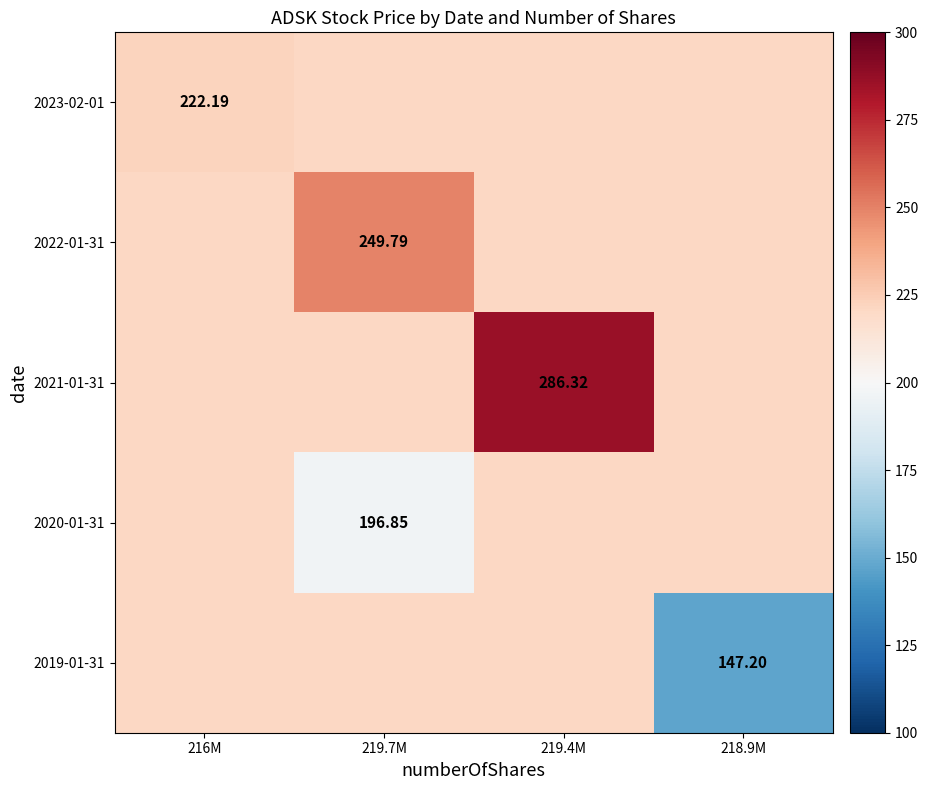

Is the value of 2019-01-31 at 218.9M greater than the value of 2022-01-31 at 218.9M?

No